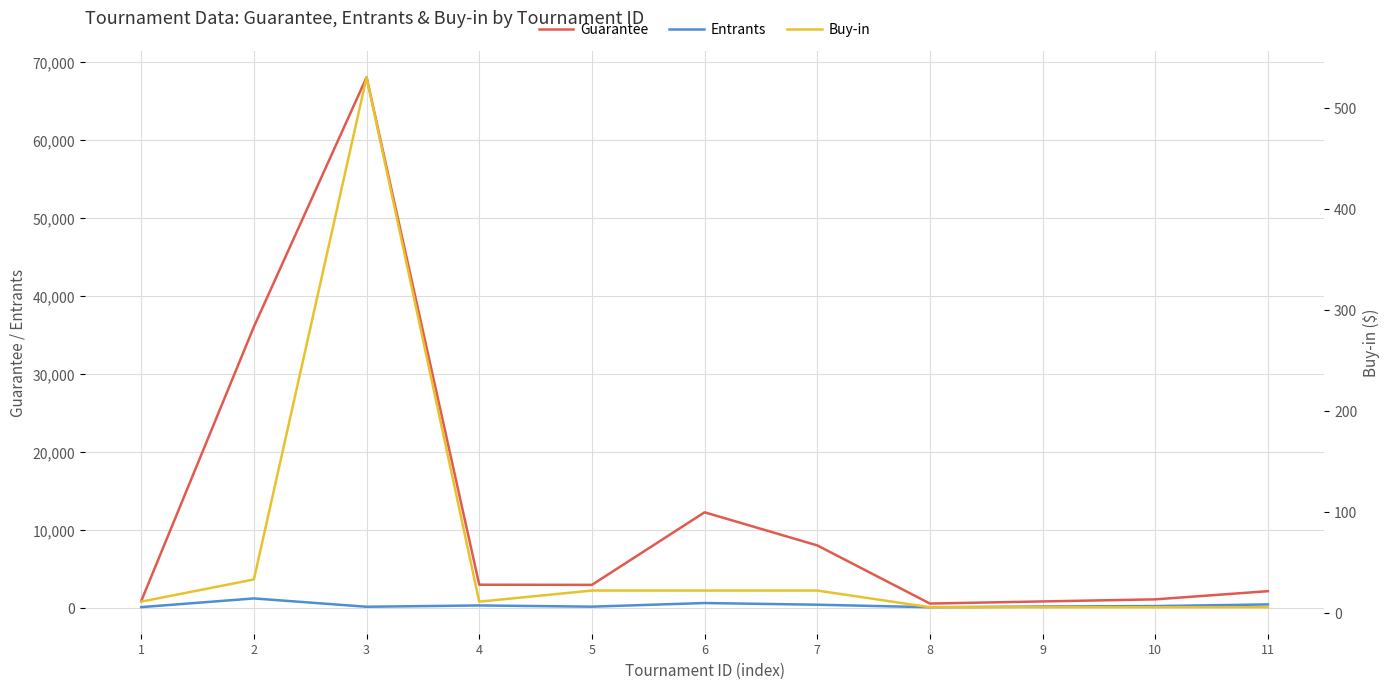

What is the value of the Guarantee point at the 3rd from the left?

68000.0